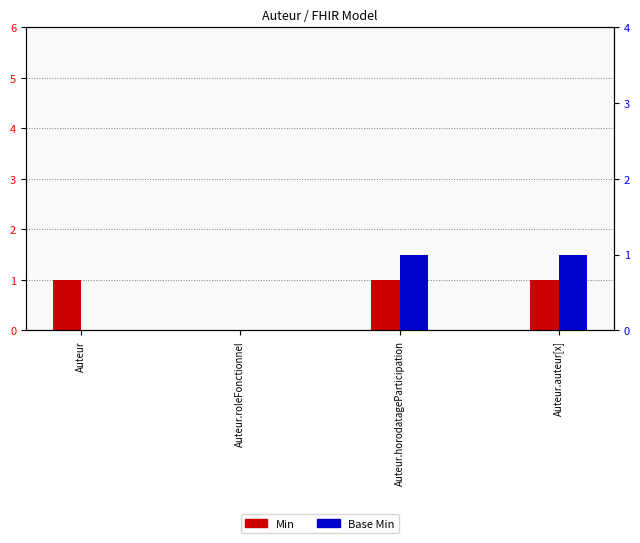

What is the label of the 1st bar from the left?

Auteur